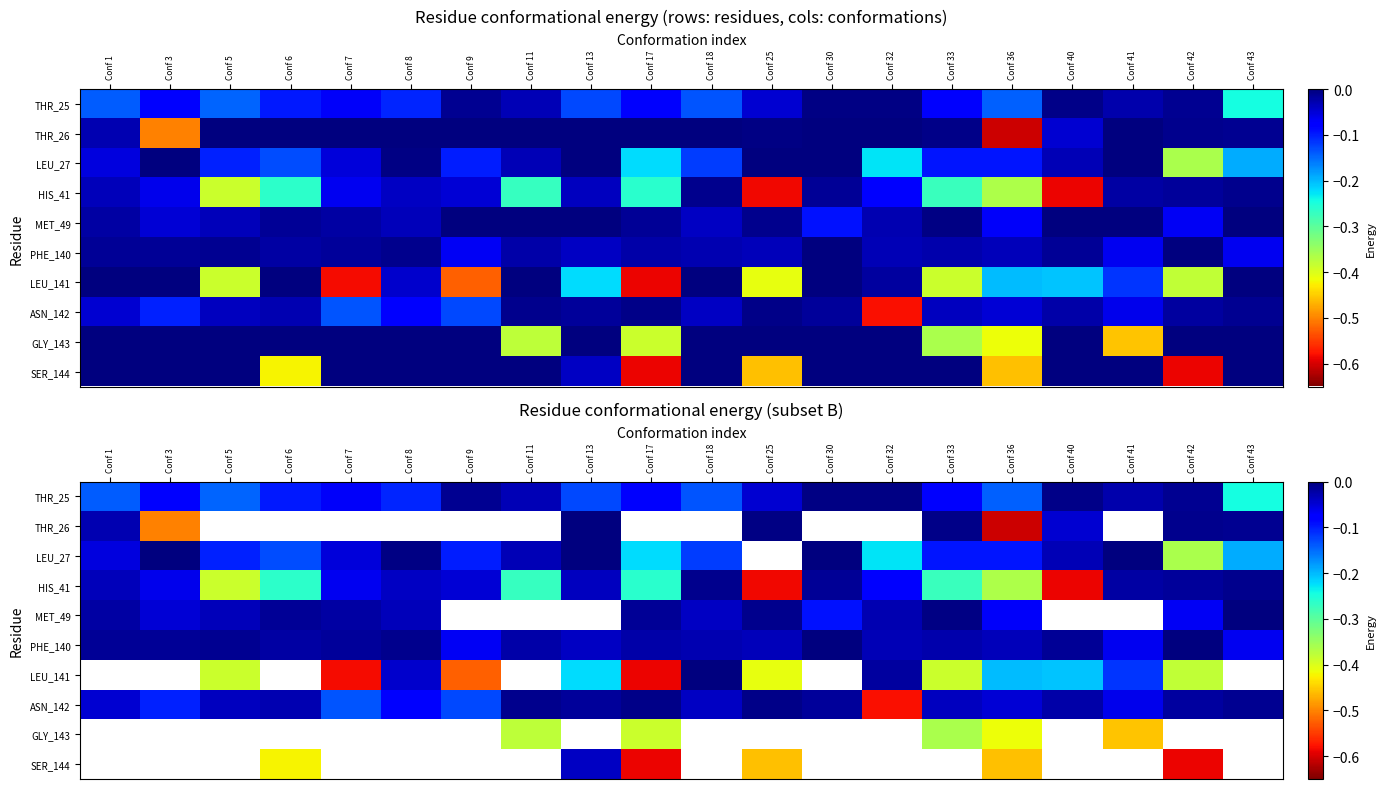

What is the difference between the maximum and minimum values in the THR_25 series?

0.2